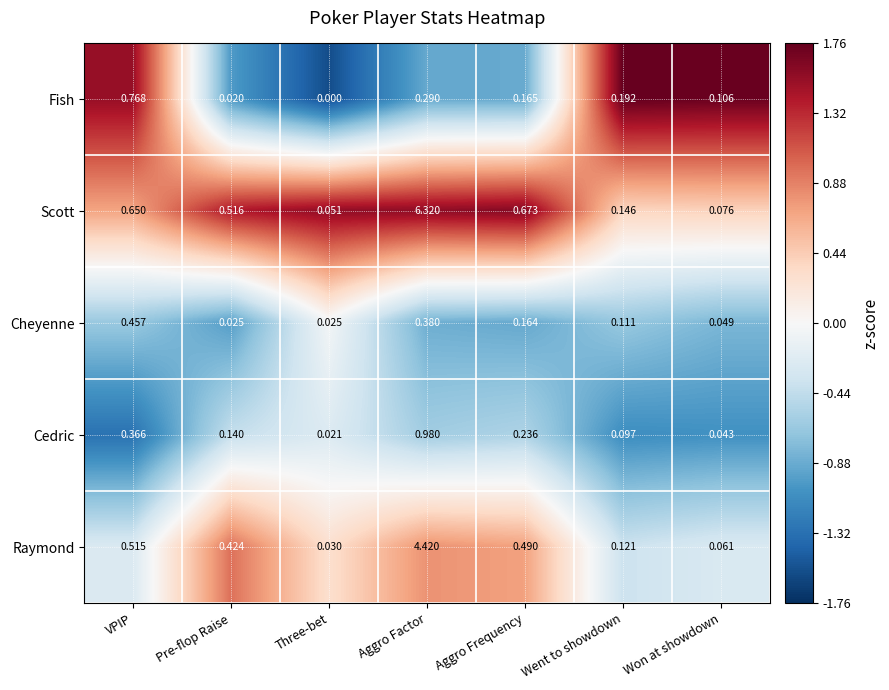

At which category is the sum across all series the highest?

Aggro Factor